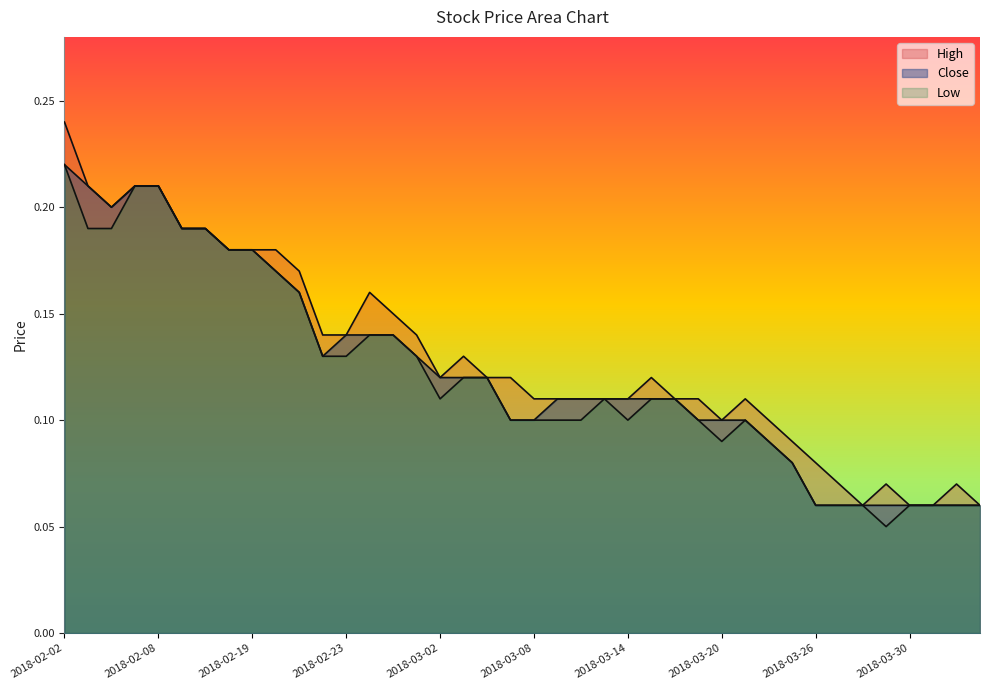

Rank the series at 2018-02-06 from highest to lowest value.

High, Close, Low